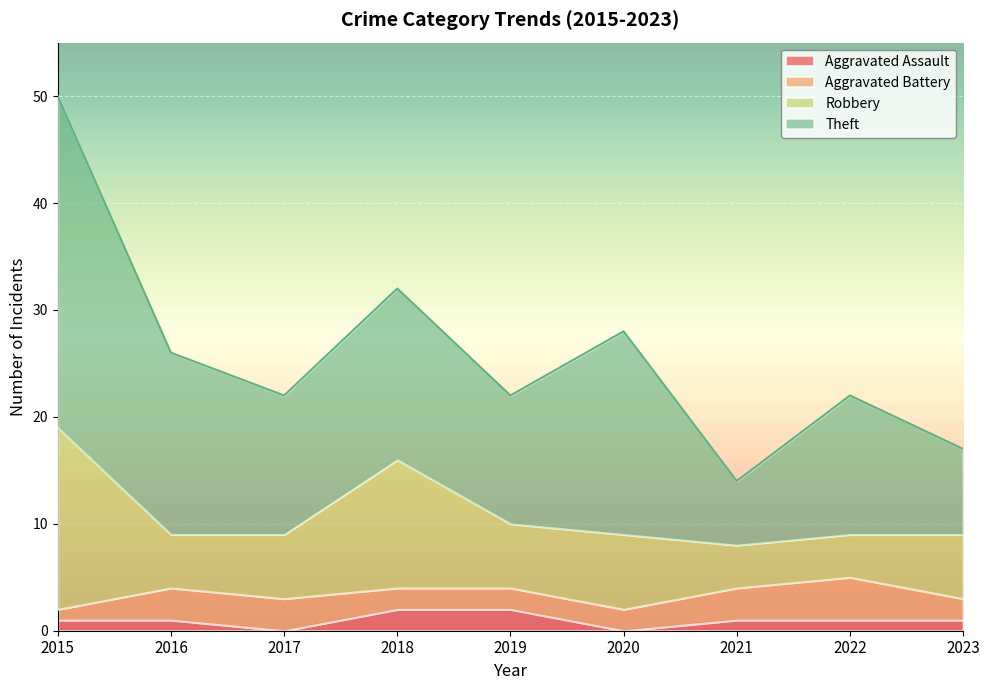

What is the spread (max minus min) of values at 2017?

13